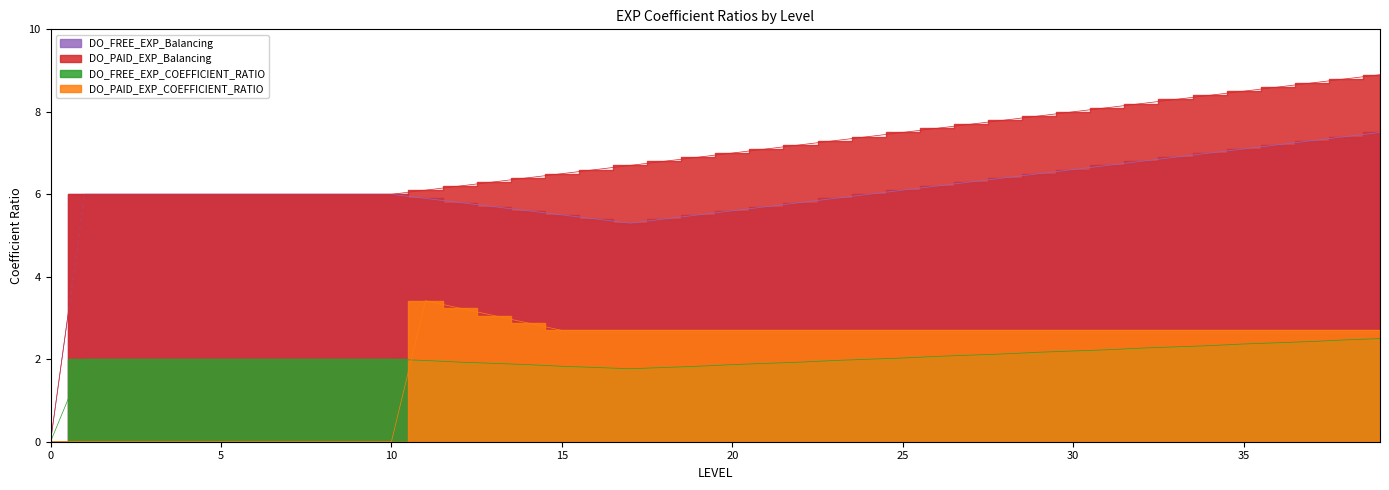

What is the sum of the DO_PAID_EXP_COEFFICIENT_RATIO values at 0 and 22?

2.7